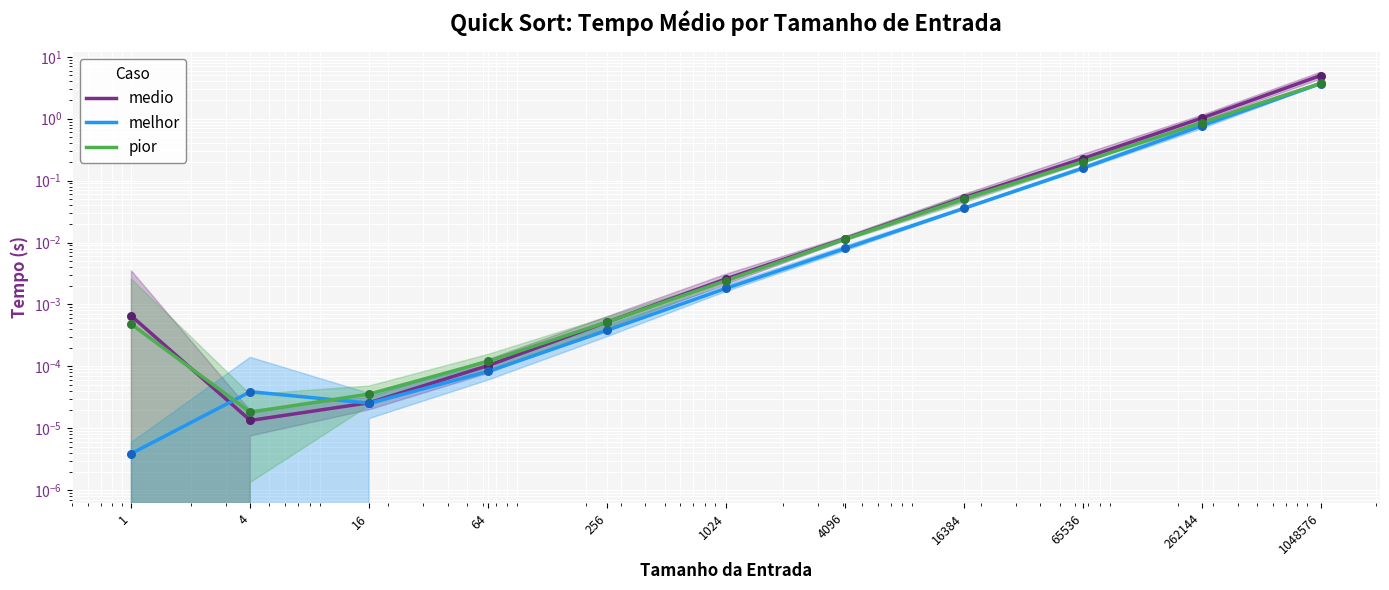

At which category is the sum across all series the highest?

1048576